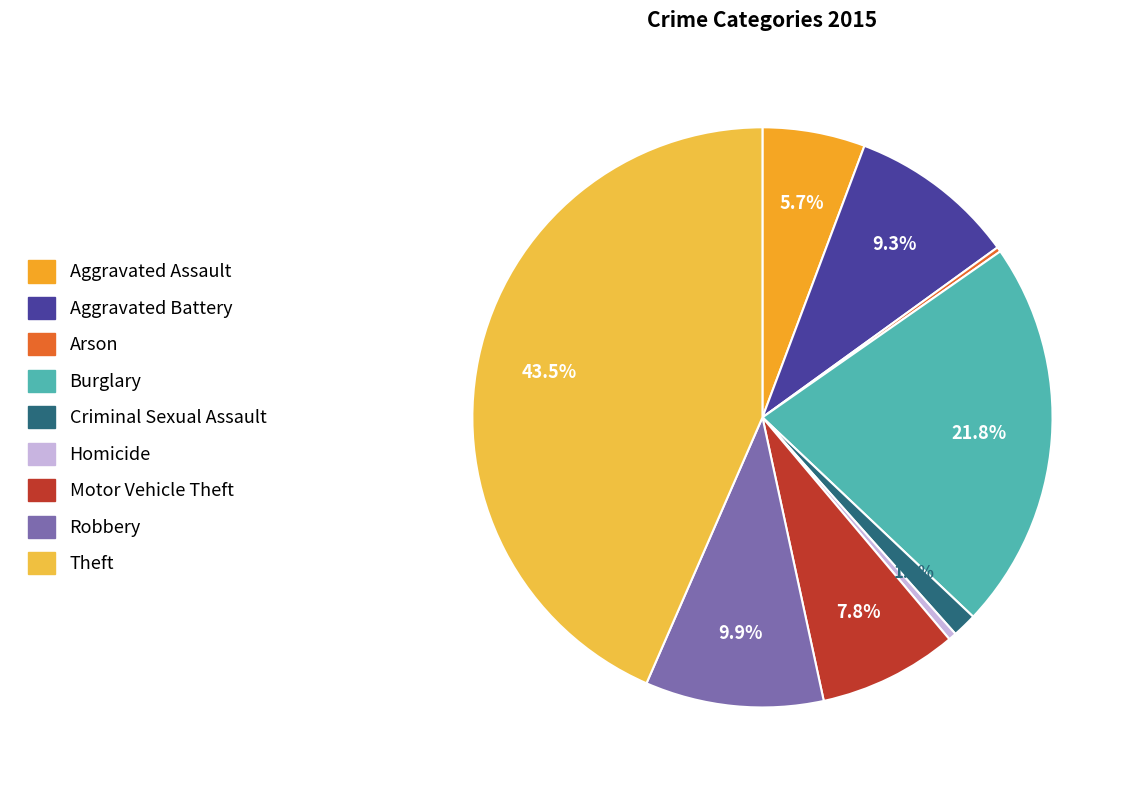

How many segments does this pie chart have?

9